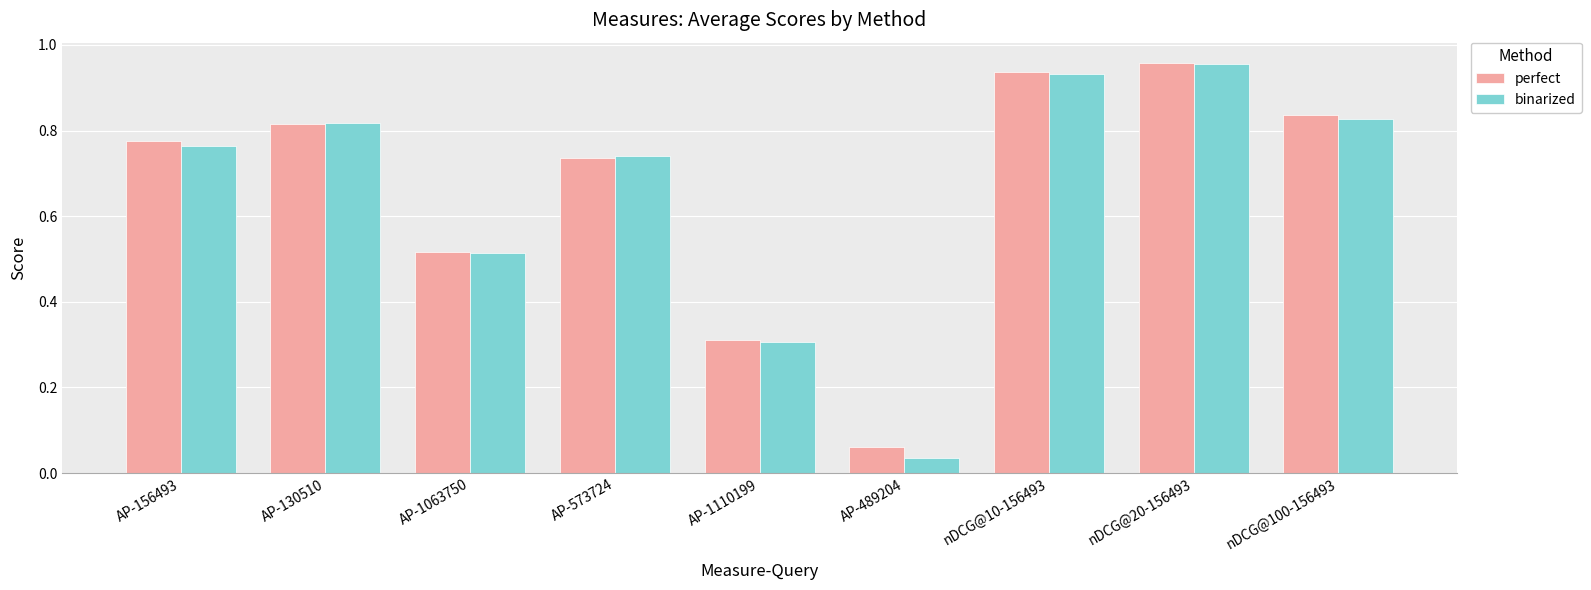

Which series has the largest range (max minus min)?

binarized